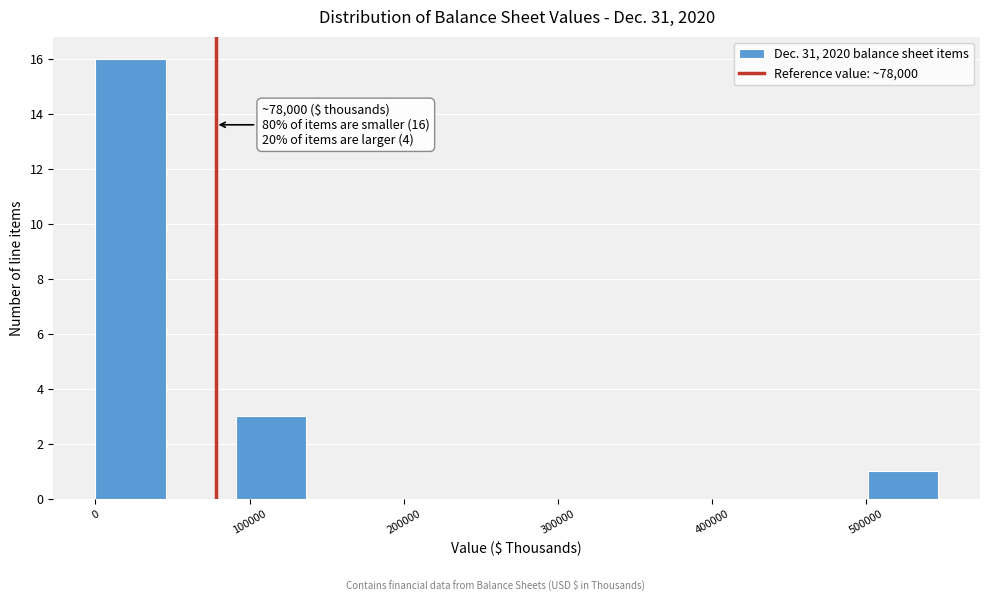

Which range on the x-axis has the tallest bar?

0 to 50000